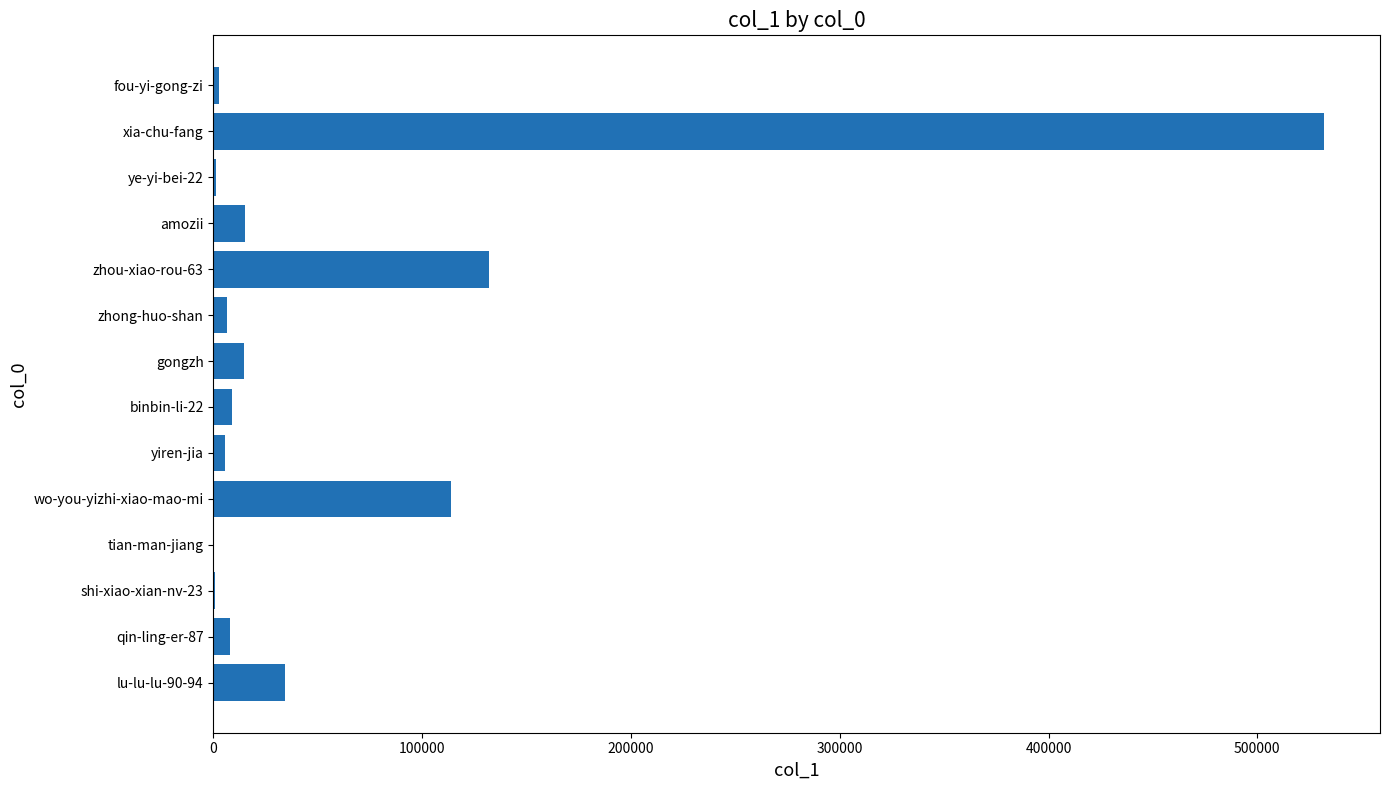

What is the average value?

62596